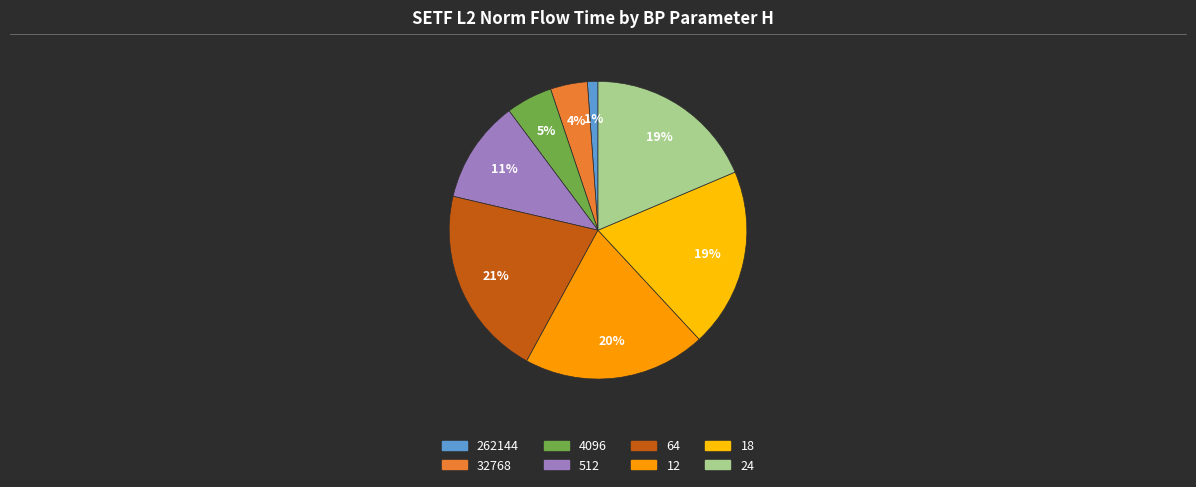

Count the number of slices in the pie.

8